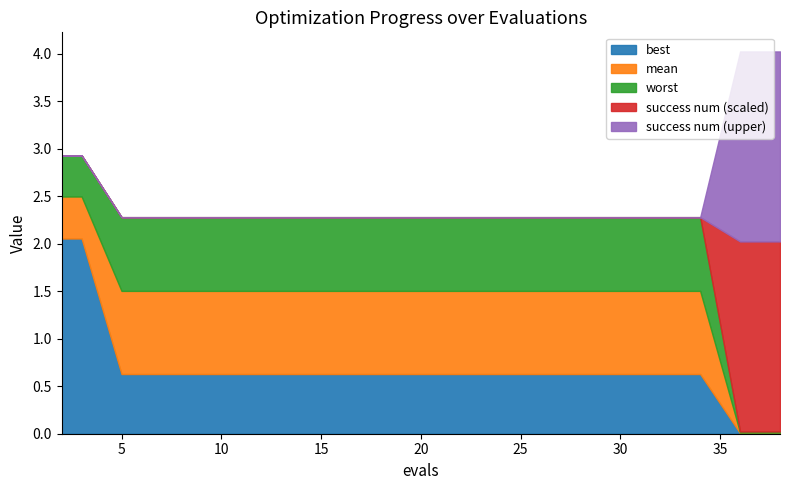

List the series in order of their overall mean, lowest first.

success num, best, mean, worst